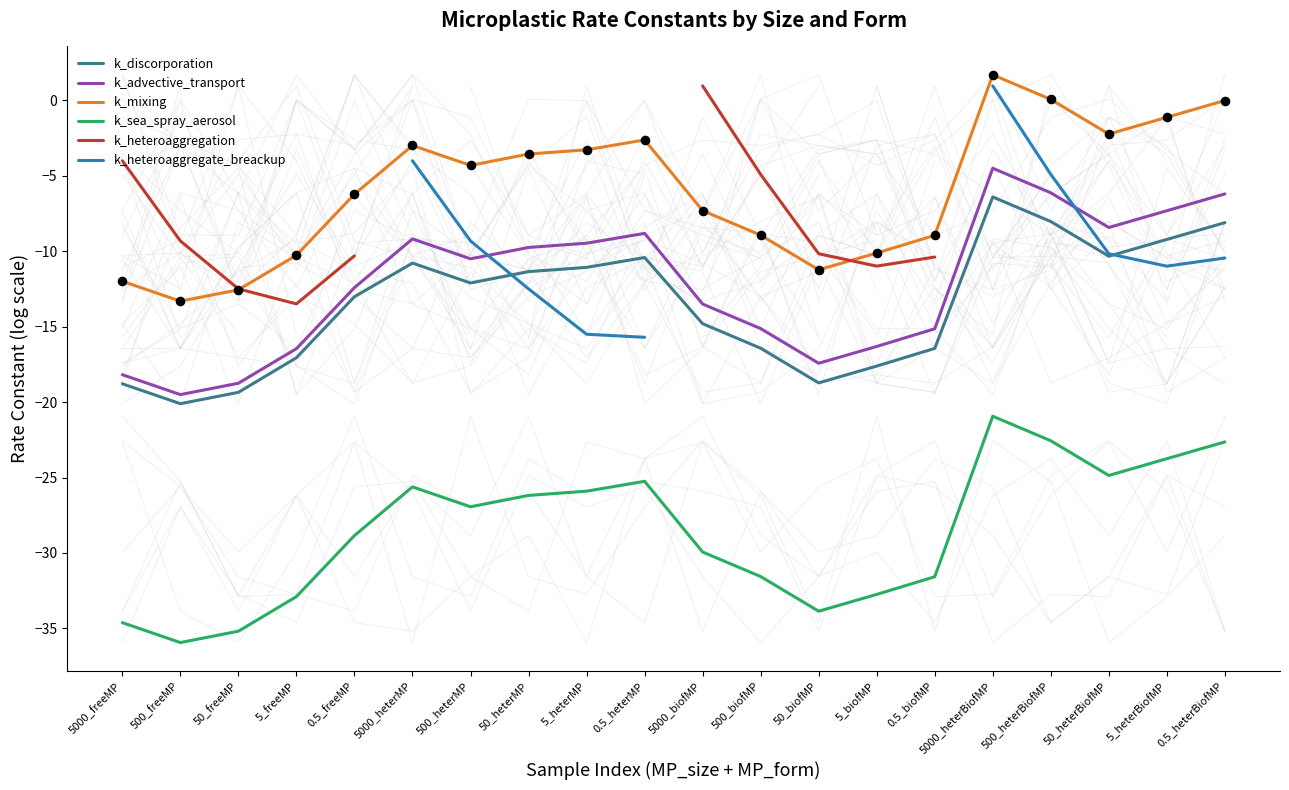

Which series contains the highest Y value?

k_mixing